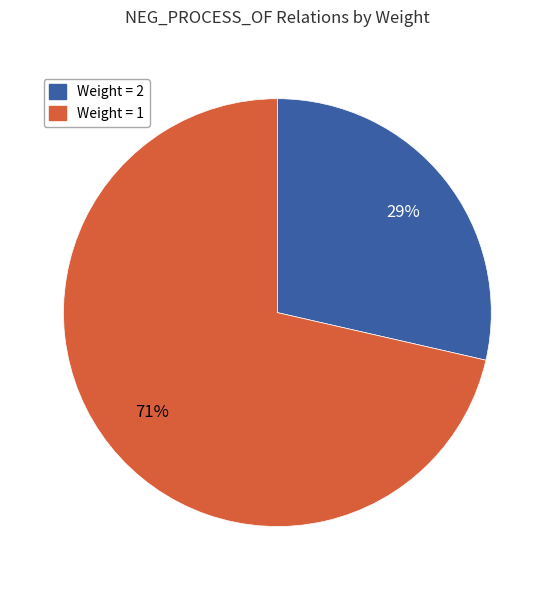

To the nearest percent, what is the average slice percentage?

50%